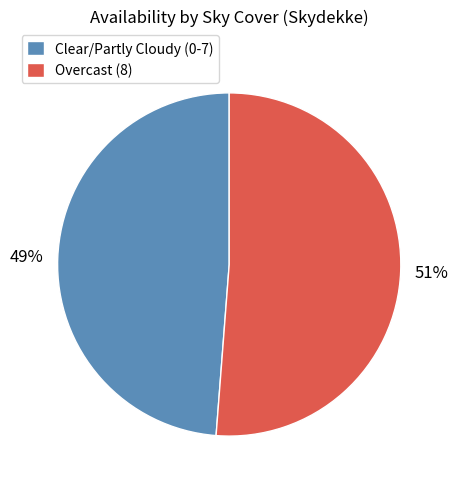

Which category has the smallest portion of the pie?

Clear/Partly Cloudy (0-7)